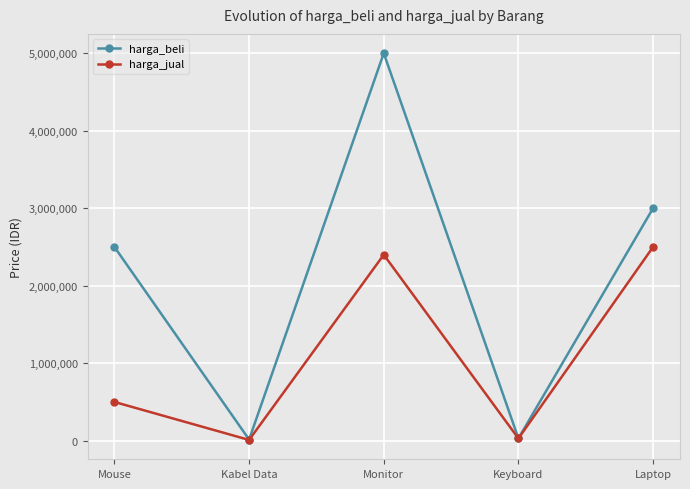

Where is harga_jual nearest to the value 1255000?

Mouse